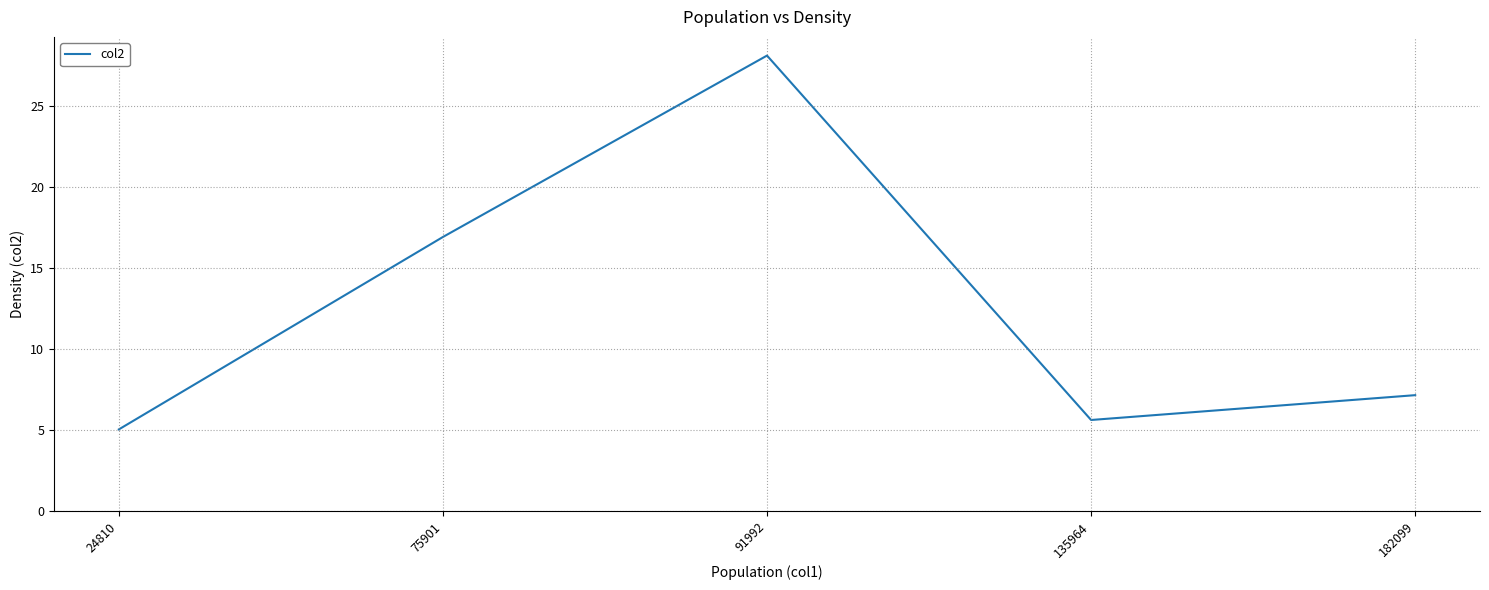

What is the difference between the maximum and minimum values?

23.0